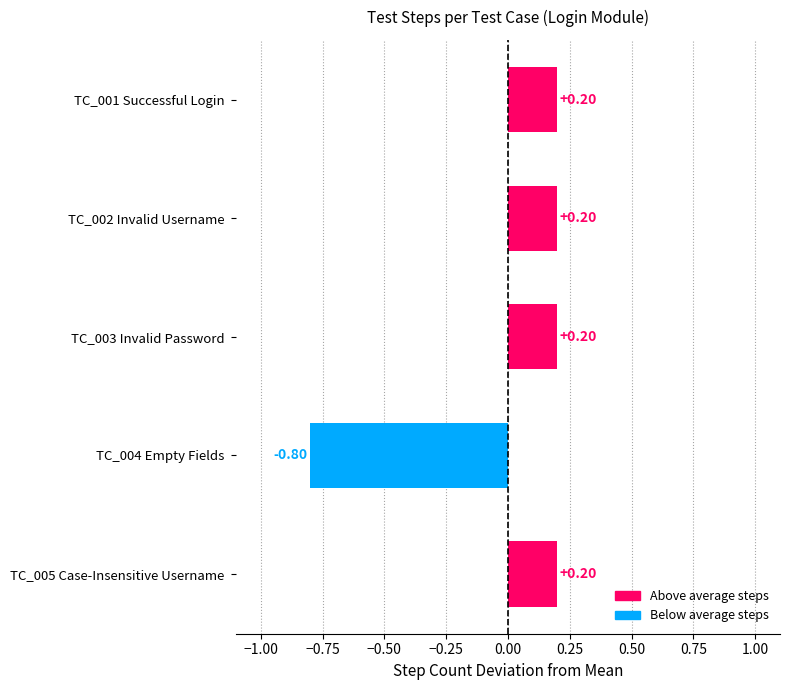

What is the difference between the maximum and minimum values?

1.0